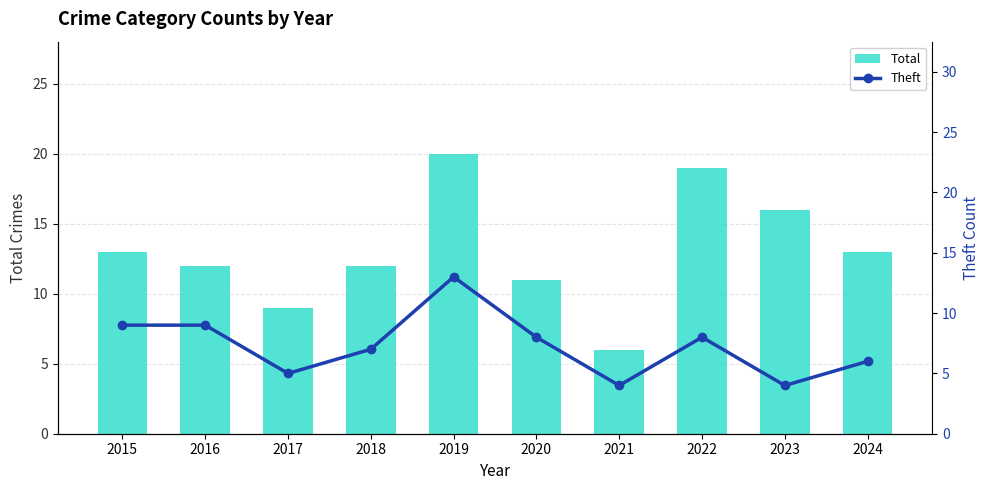

Which category has the highest value across all series?

2019